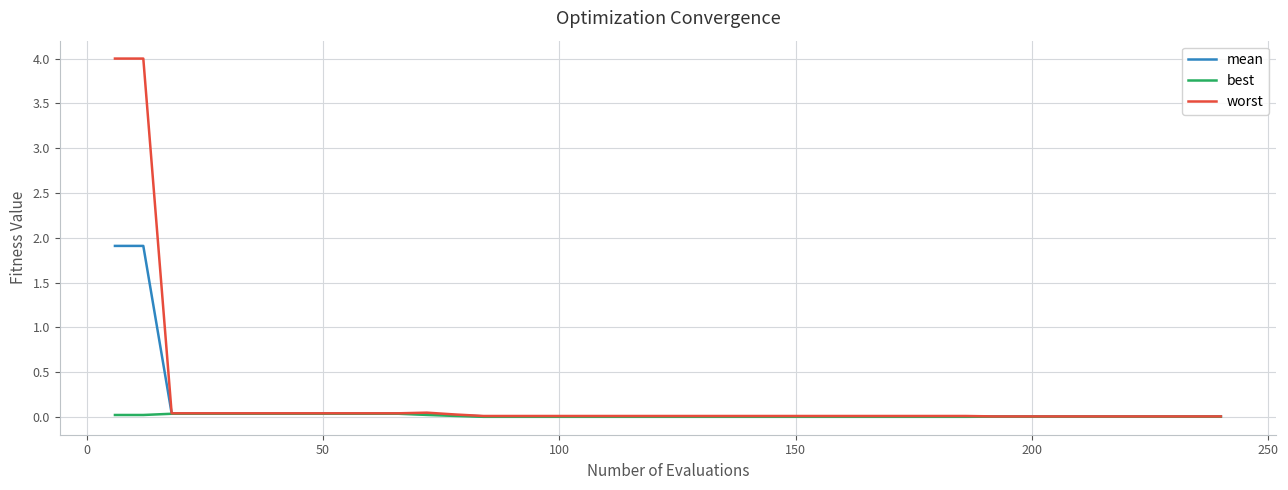

List the series in order of their peak value, lowest first.

best, mean, worst